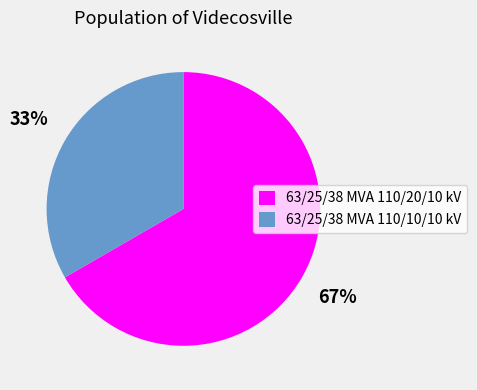

Is the sum of 63/25/38 MVA 110/10/10 kV and 63/25/38 MVA 110/20/10 kV greater than half?

Yes